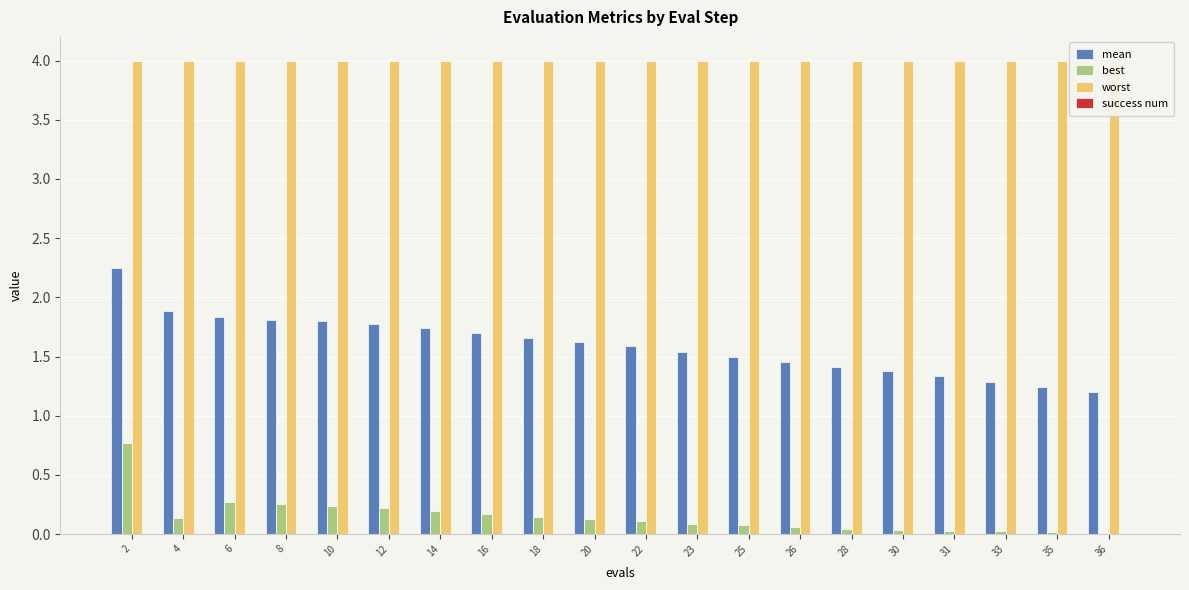

At 36, list the series in order from smallest to largest.

success num, best, mean, worst